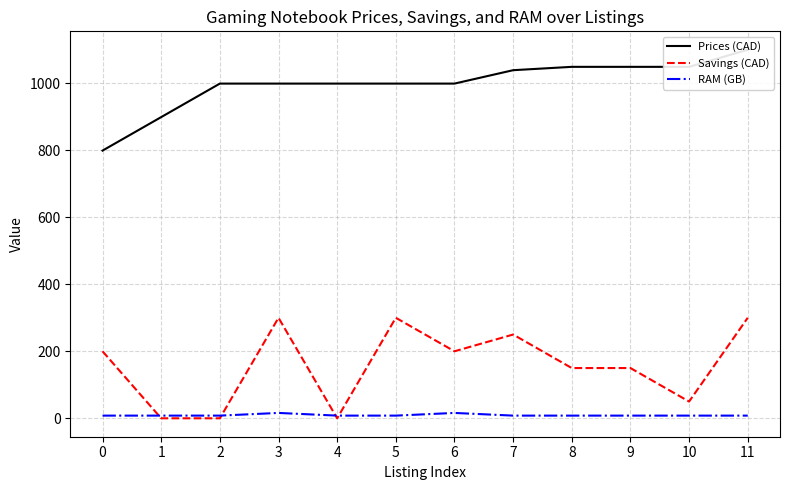

Does the chart display data point markers on the line(s)?

No